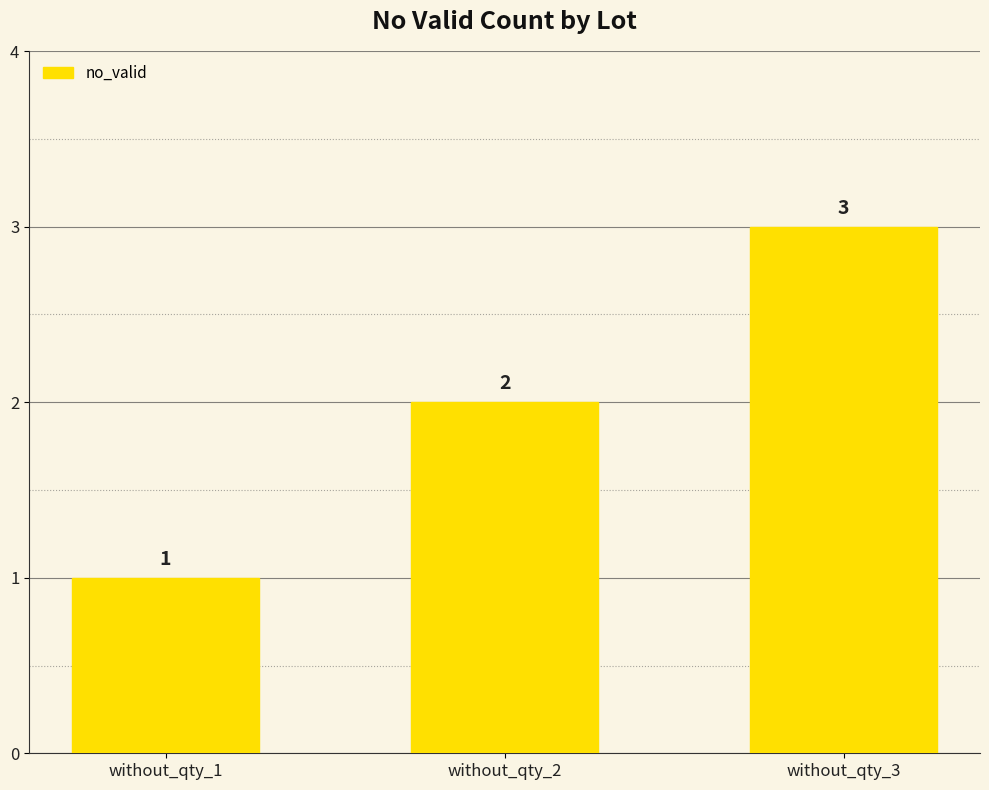

Reading right to left, what are all the values shown in this chart?

3	2	1